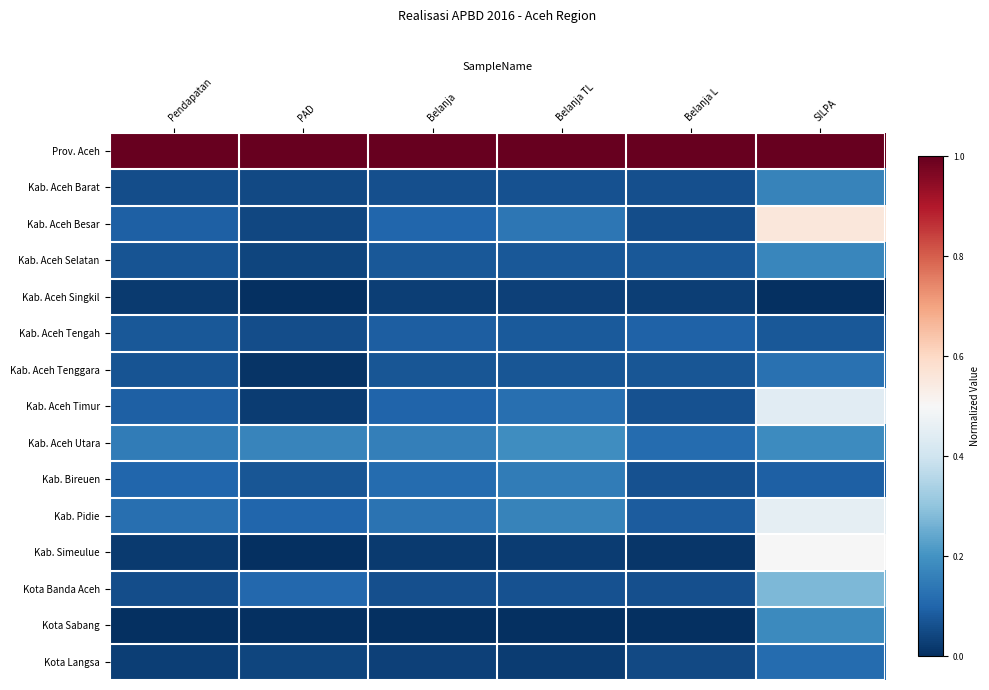

Which series has the largest total across all categories?

Prov. Aceh